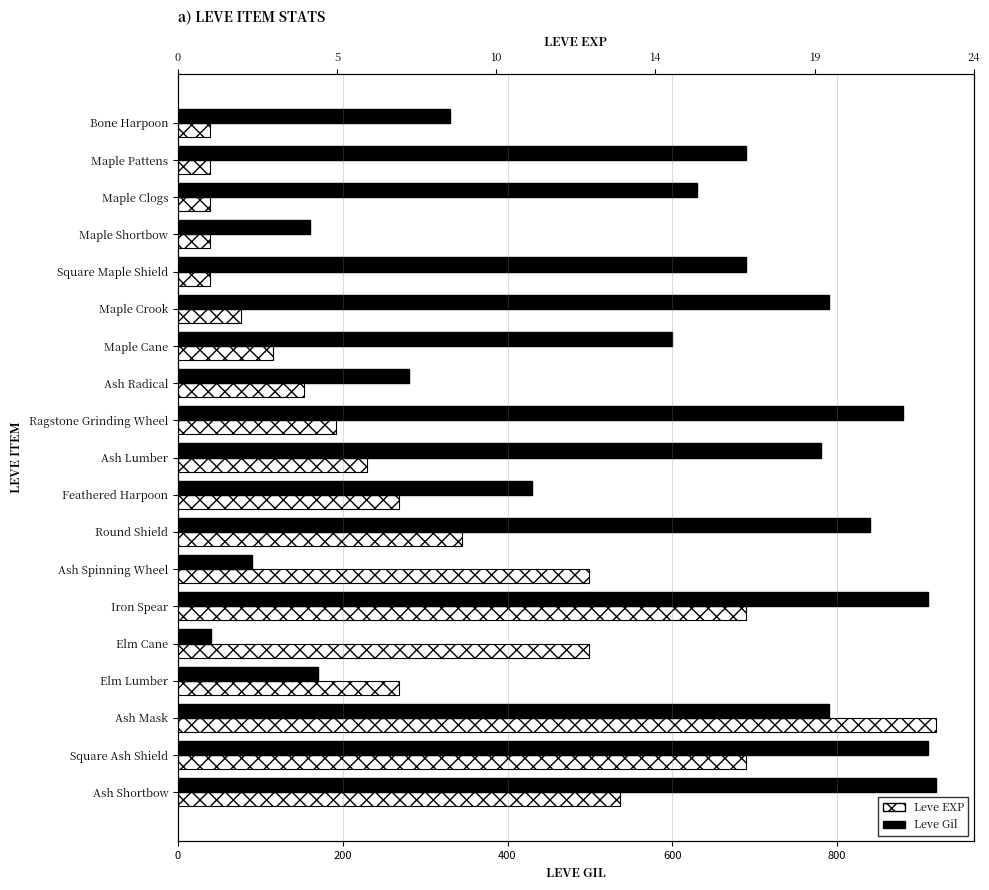

List the series in order of their peak value, lowest first.

Leve EXP, Leve Gil